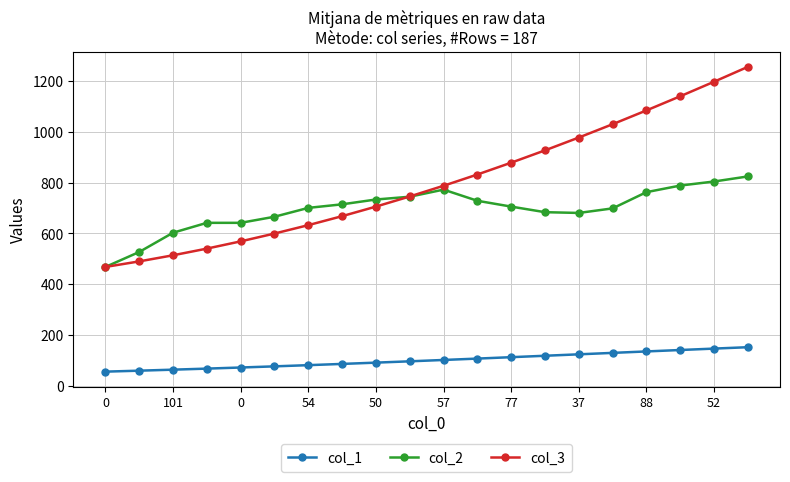

What is the value of the col_2 point at the 13th from the left?

706.0